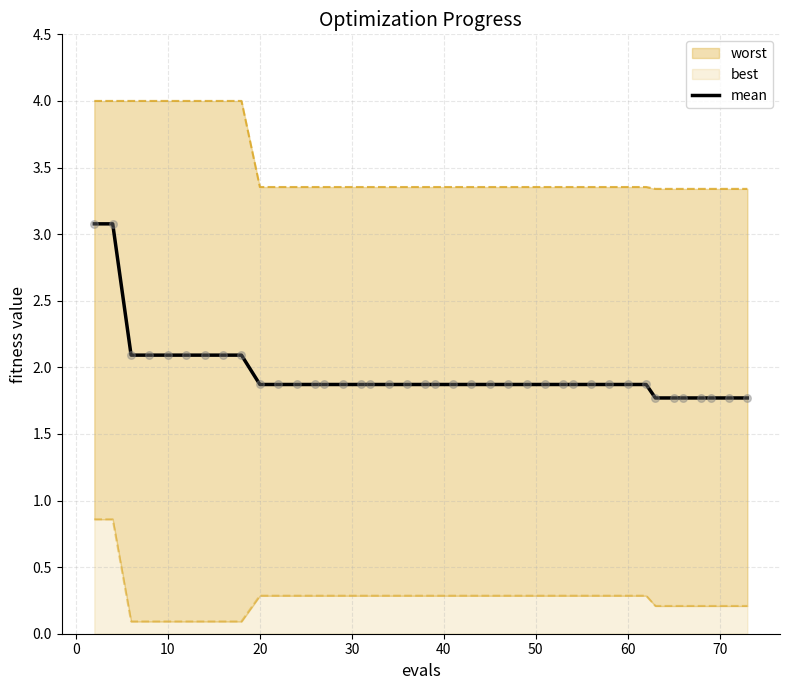

What is the lowest value of the mean series?

1.8